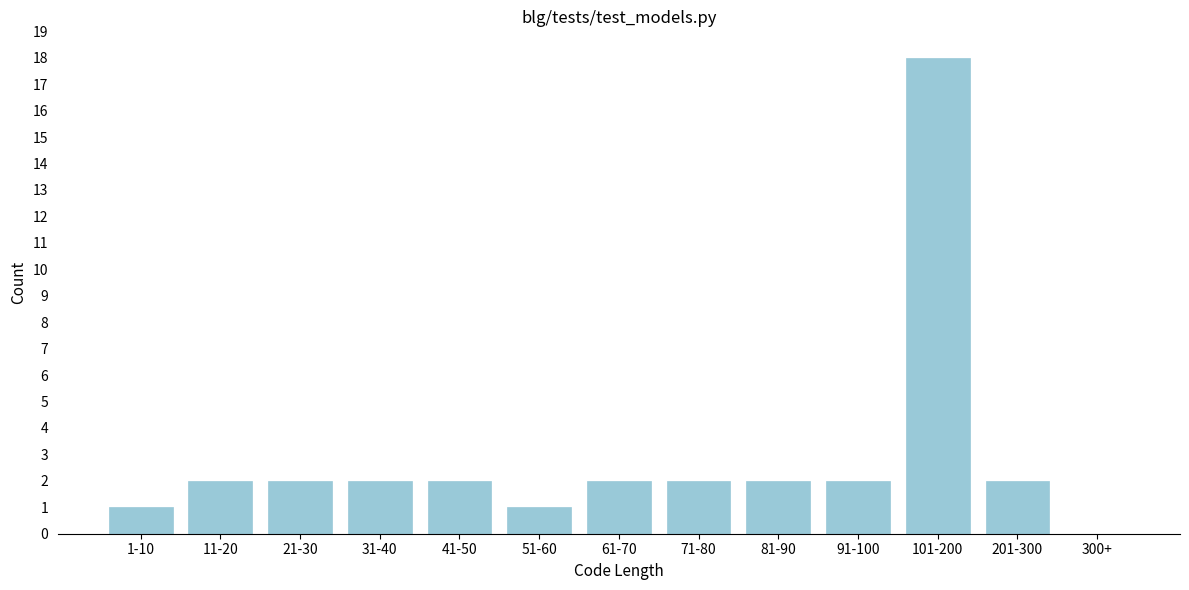

Reading left to right, what are all the values shown in this chart?

1-10=1	11-20=2	21-30=2	31-40=2	41-50=2	51-60=1	61-70=2	71-80=2	81-90=2	91-100=2	101-200=18	201-300=2	300+=0